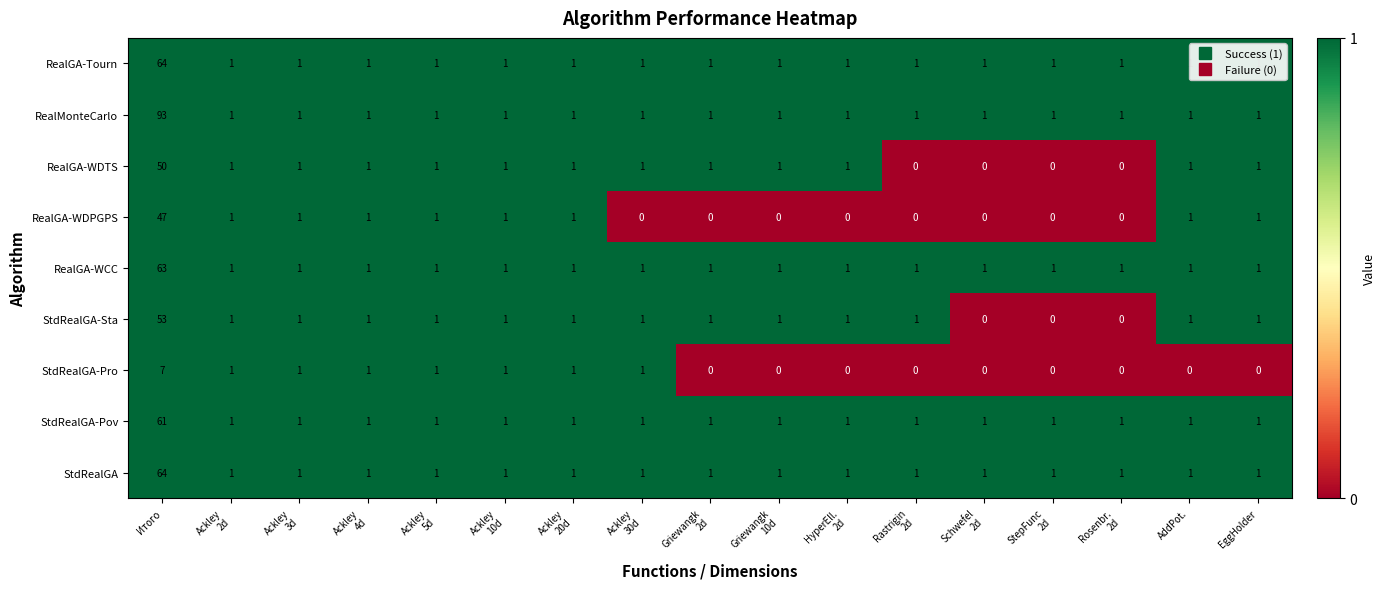

Which series has the largest range (max minus min)?

RealMonteCarlo